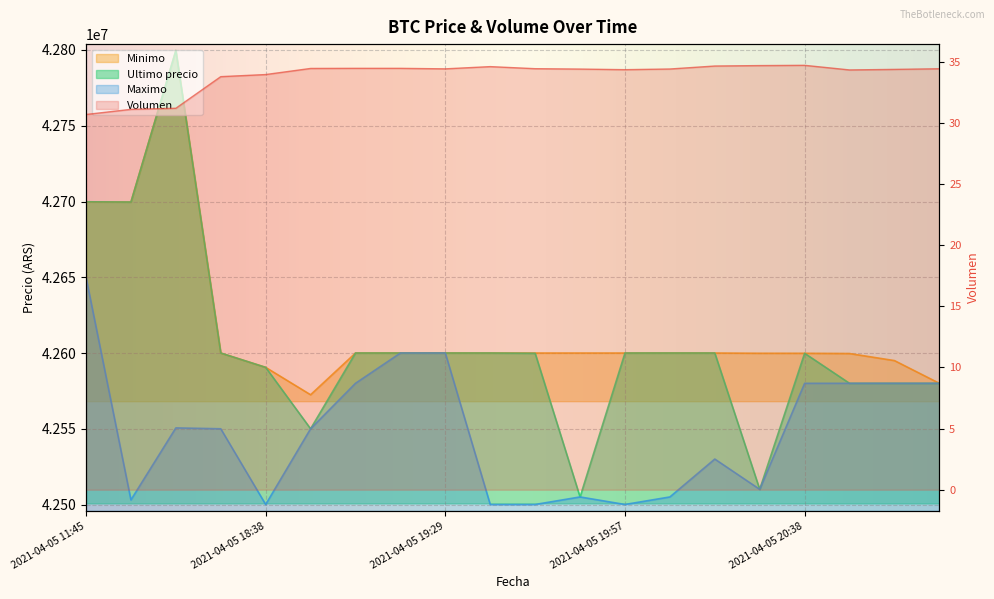

At which label does Ultimo precio first exceed 42599989?

2021-04-05 11:45